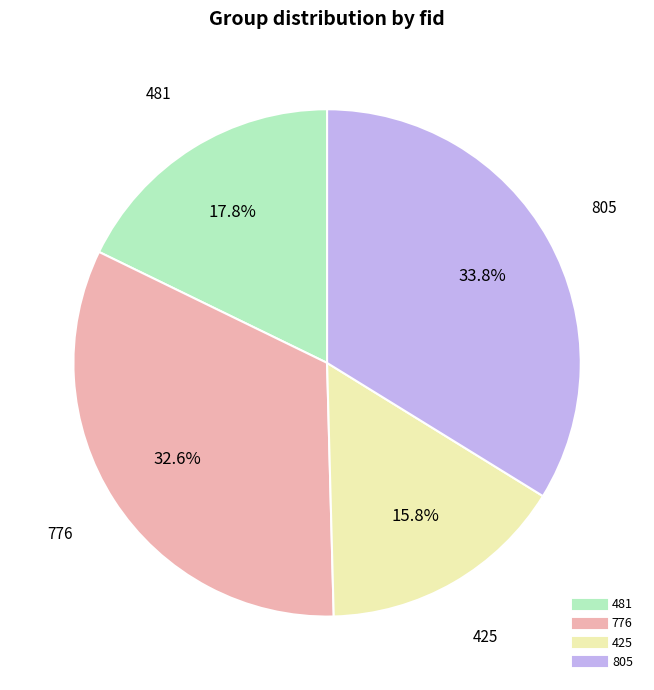

Is there a majority slice in this chart?

No